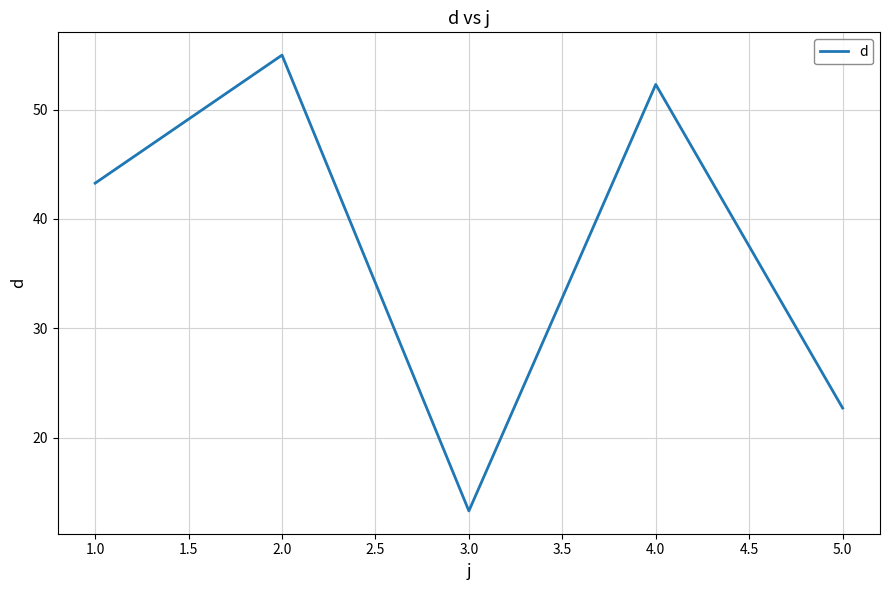

Which has a higher value, 3.0 or 4.0?

4.0